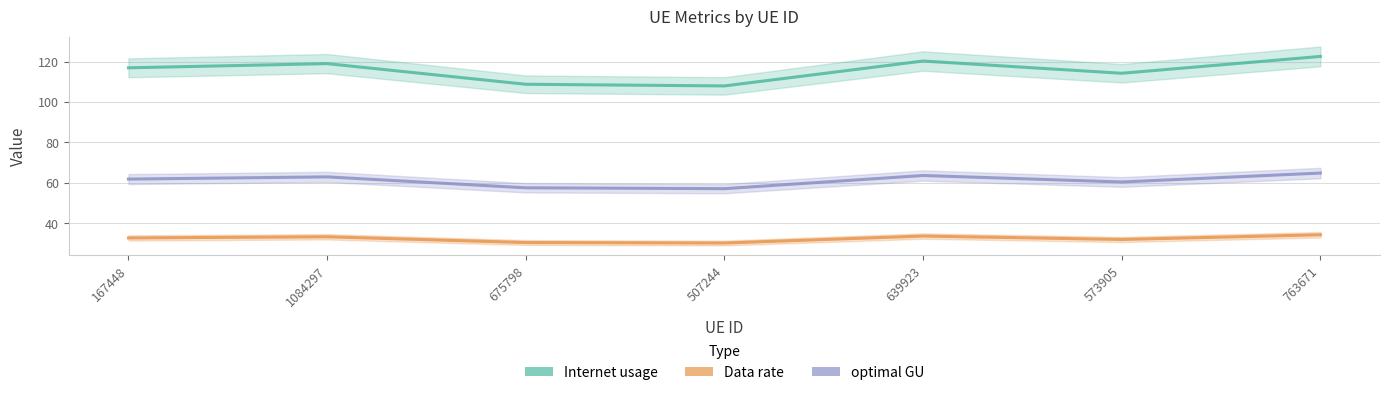

Which series has the largest total across all categories?

Internet usage